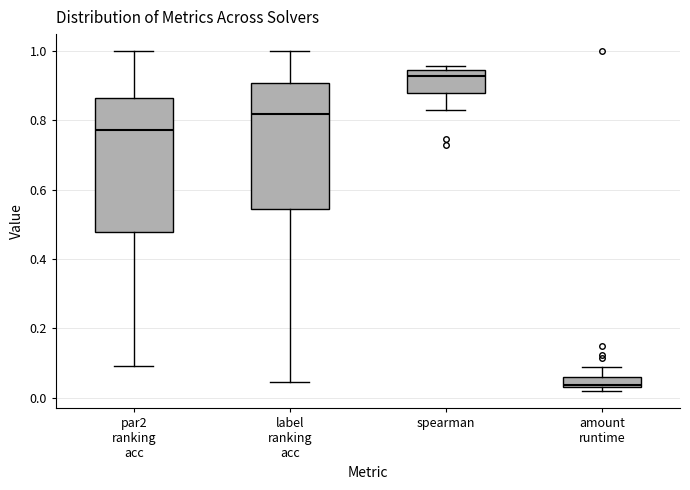

Which box is the tallest, from its lower edge to its upper edge?

par2 ranking acc